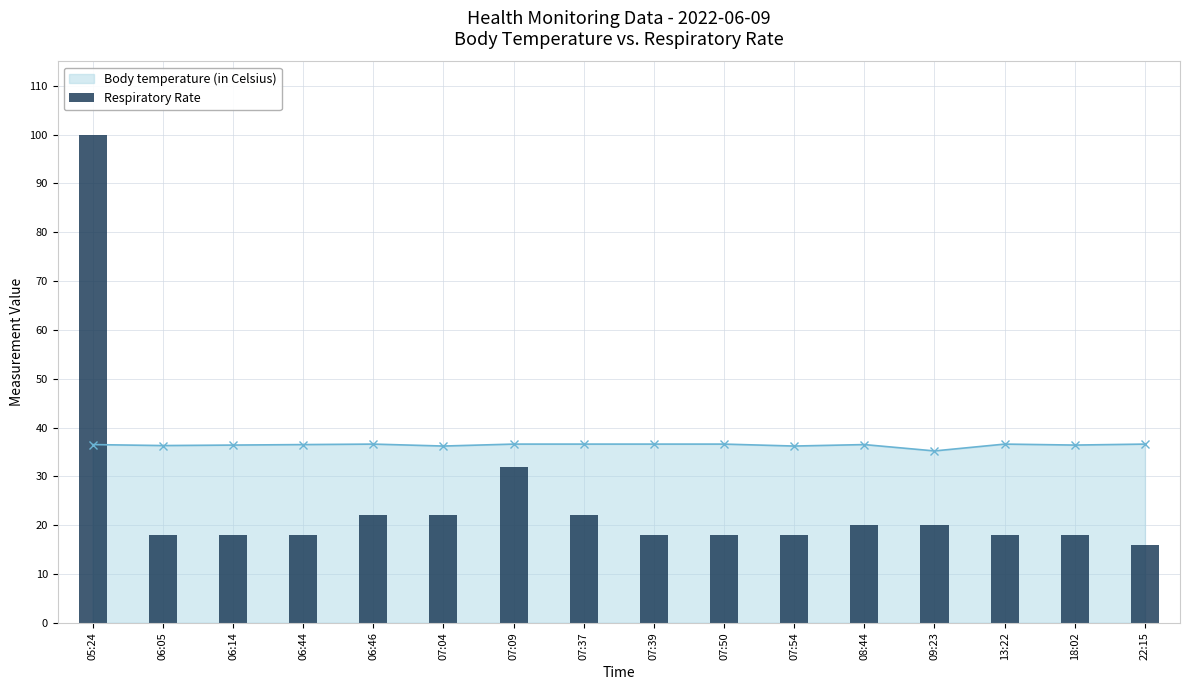

Count the number of categories in the chart.

16